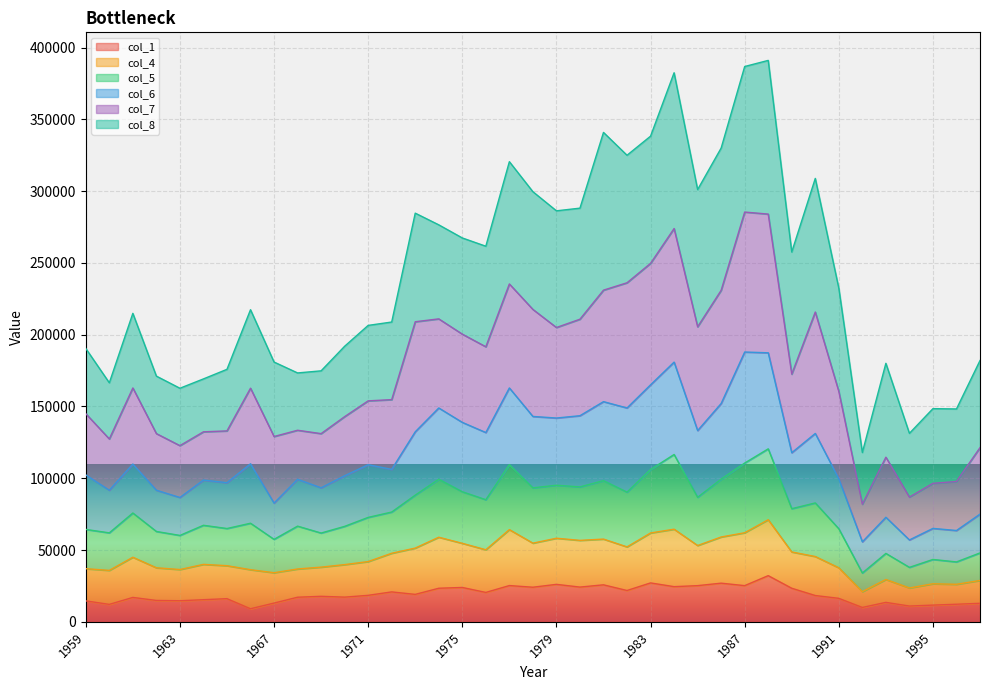

True or false: col_4 and col_6 intersect in this chart.

False